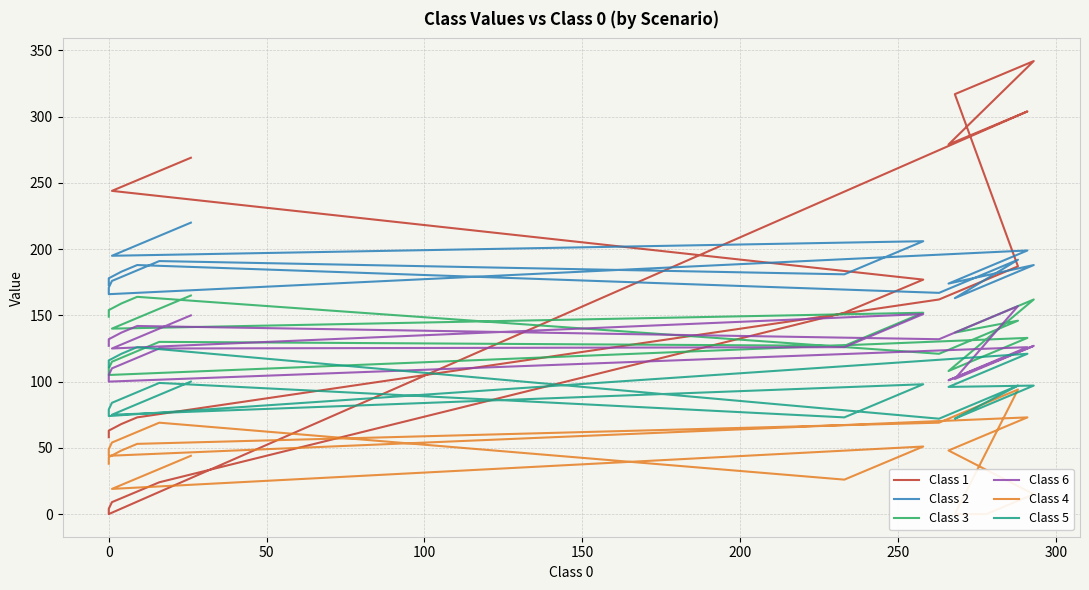

True or false: Class 2 and Class 3 intersect in this chart.

False